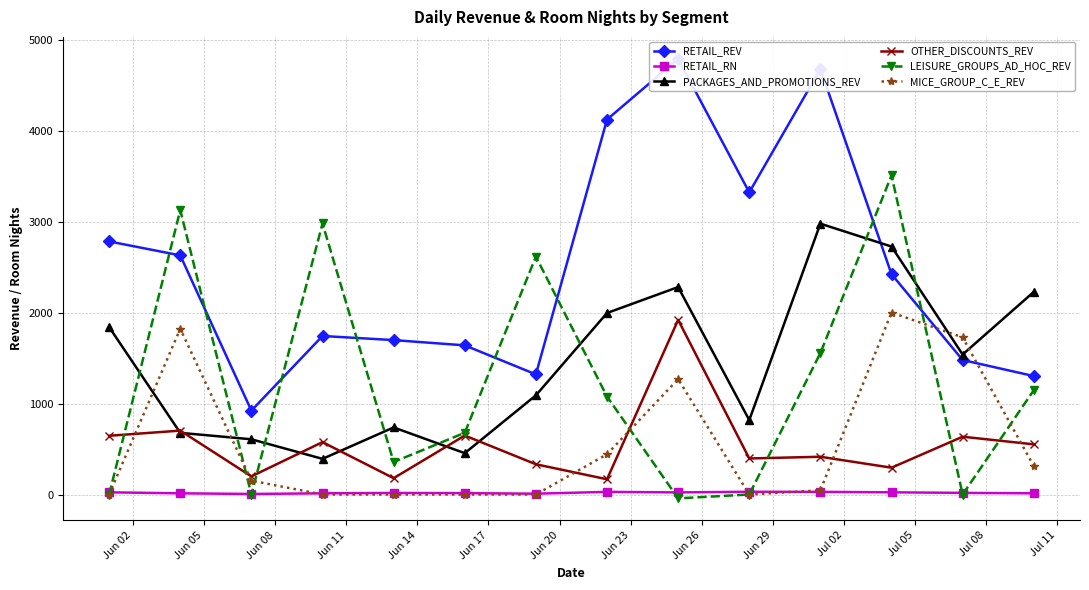

What is the highest value of the MICE_GROUP_C_E_REV series?

2000.6